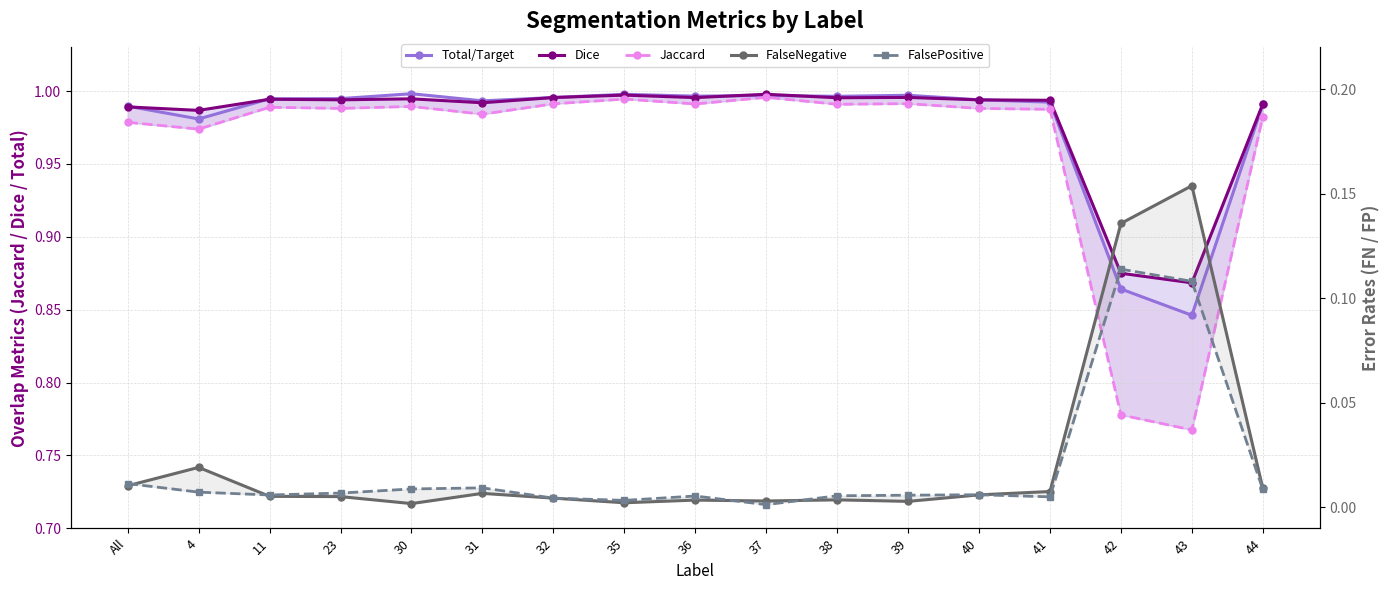

The value of Dice at 36 is 0.3. True or false?

False